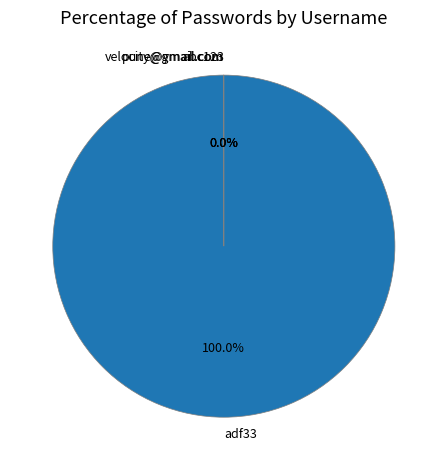

What is the largest slice in the pie chart?

adf33